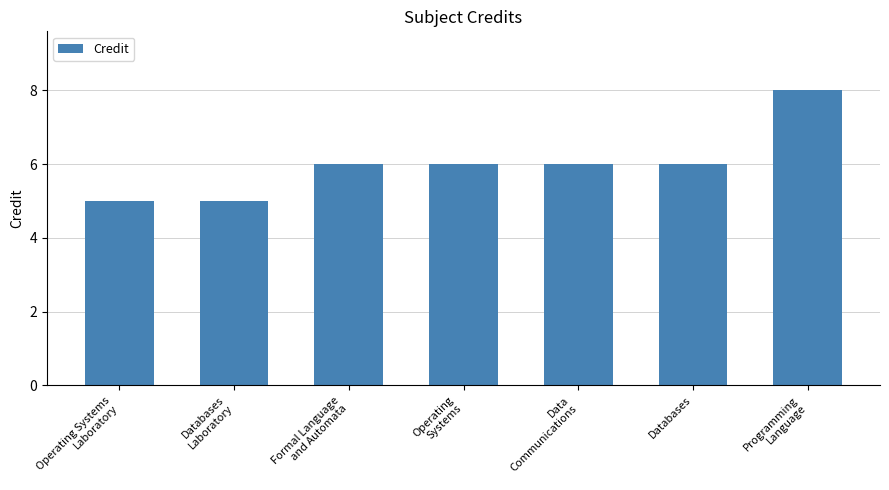

What is the label of the 4th bar from the right?

Operating
Systems